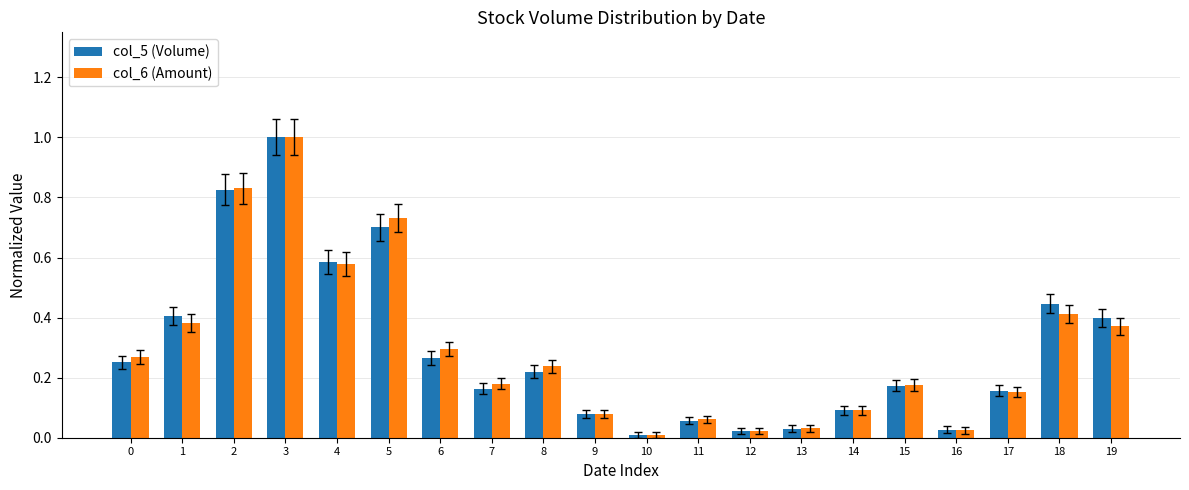

What are all the series names shown in the legend?

col_5 (Volume), col_6 (Amount)